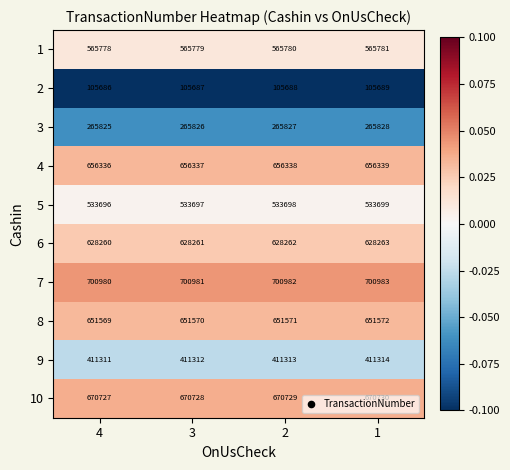

What is the difference between the highest and lowest values at 4?

595294